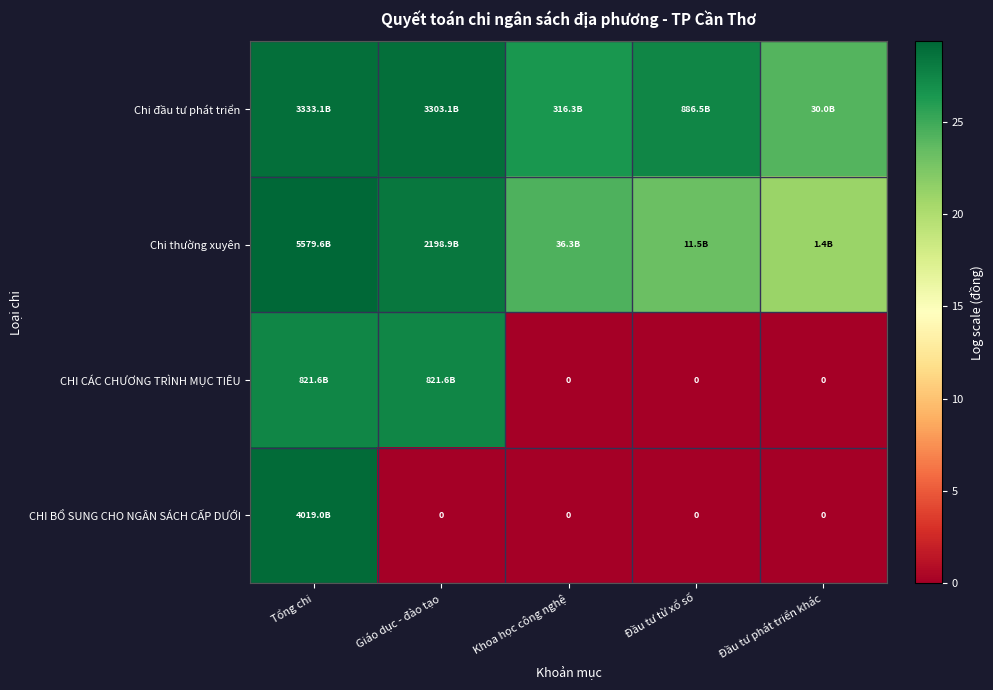

What is the difference between the maximum and minimum values in the Chi đầu tư phát triển series?

4.7